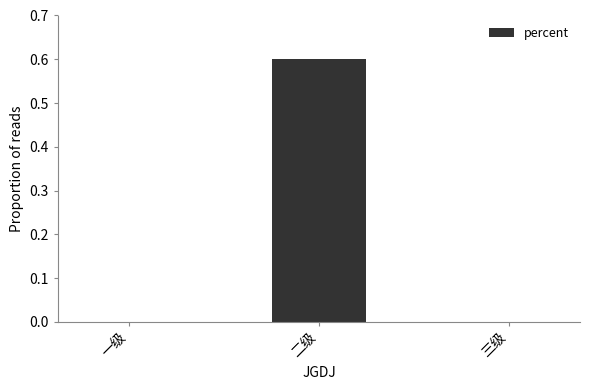

Are the bars grouped side by side (vs. stacked)?

No